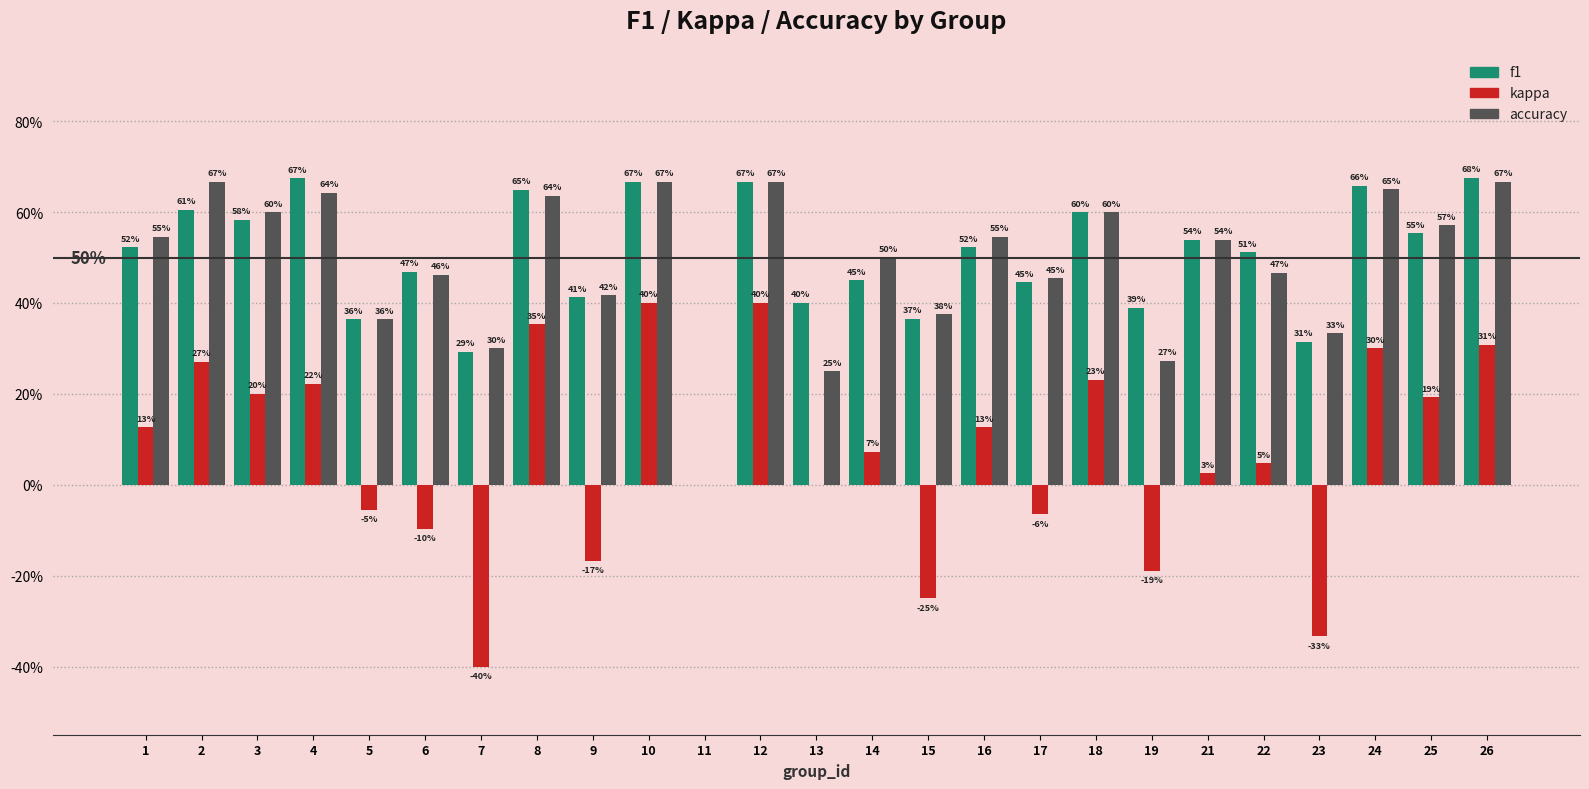

Are the bars horizontal?

No